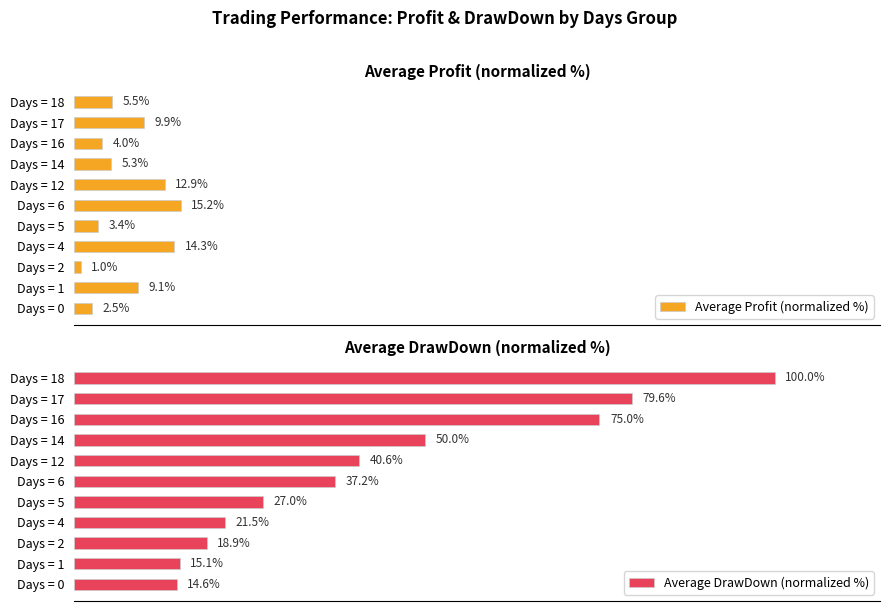

List the labels in order of Average Profit (normalized %) value, smallest first.

Days = 2, Days = 0, Days = 5, Days = 16, Days = 14, Days = 18, Days = 1, Days = 17, Days = 12, Days = 4, Days = 6